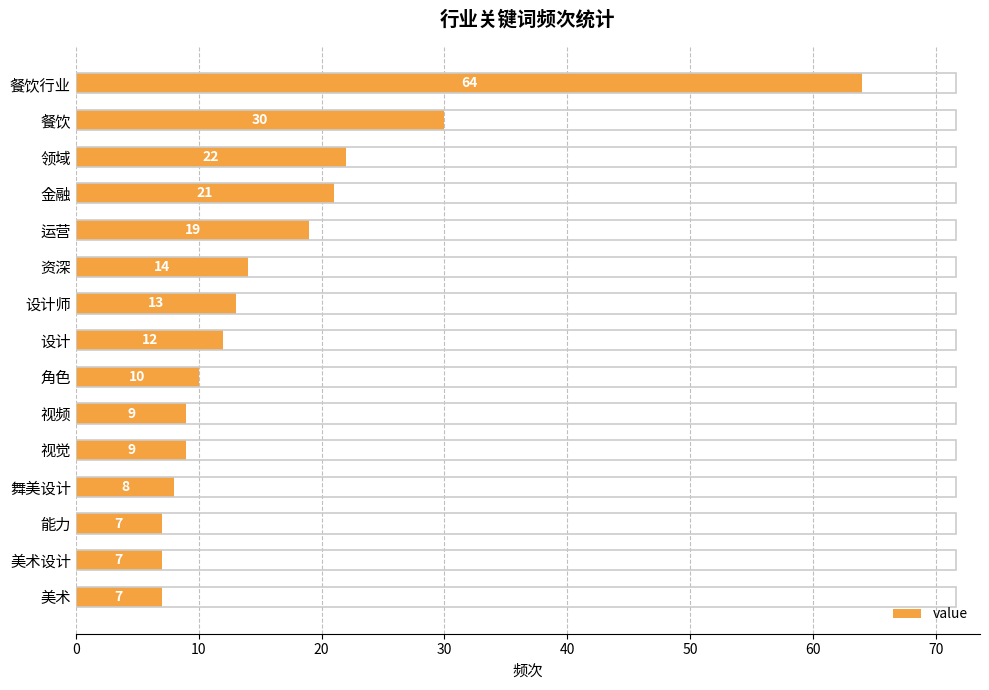

What is the average value?

17